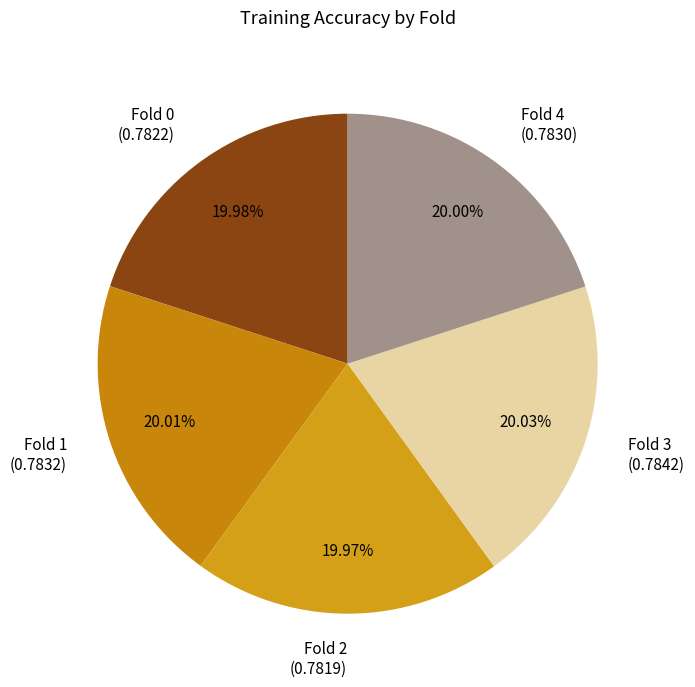

Is it true that Fold 2 is 20% of the pie?

True